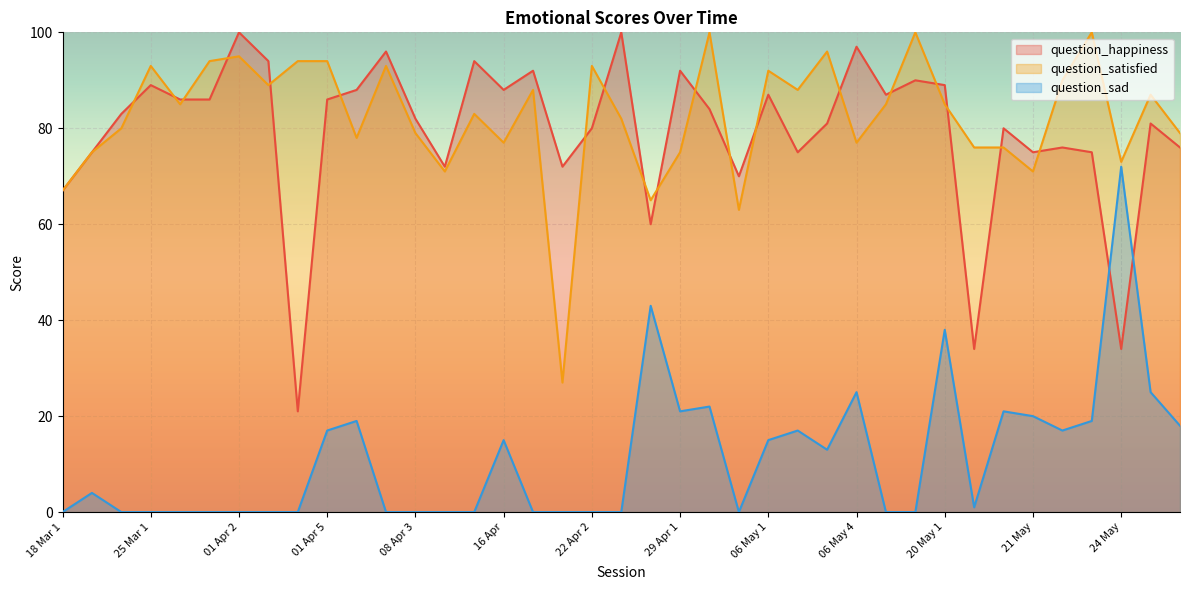

How many data points in question_sad are less than 1?

19